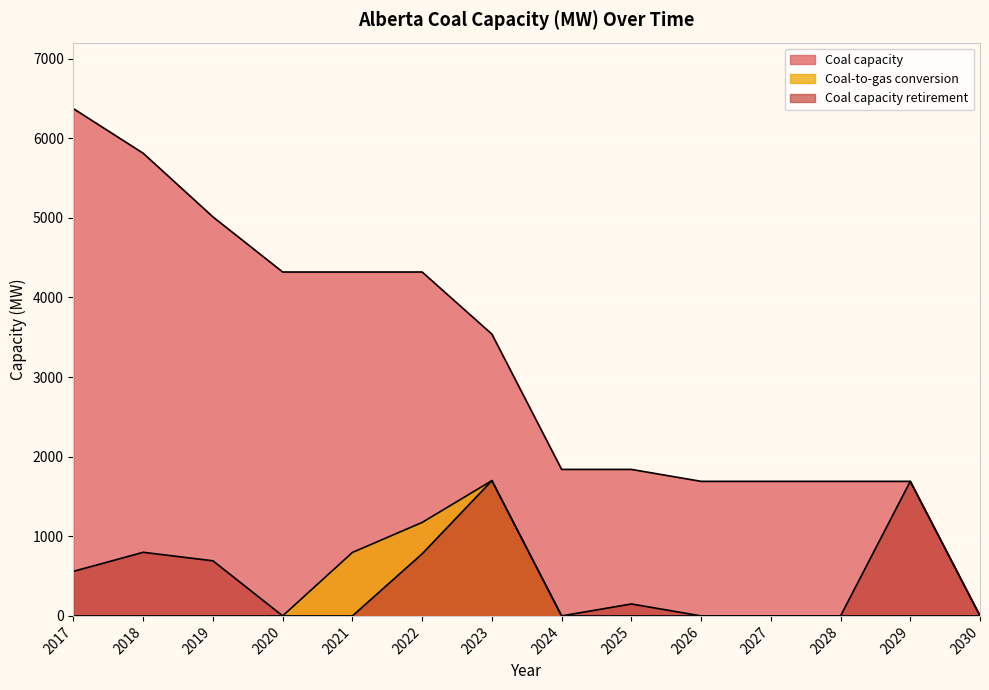

What is the value of the Coal capacity point at the 9th from the left?

1840